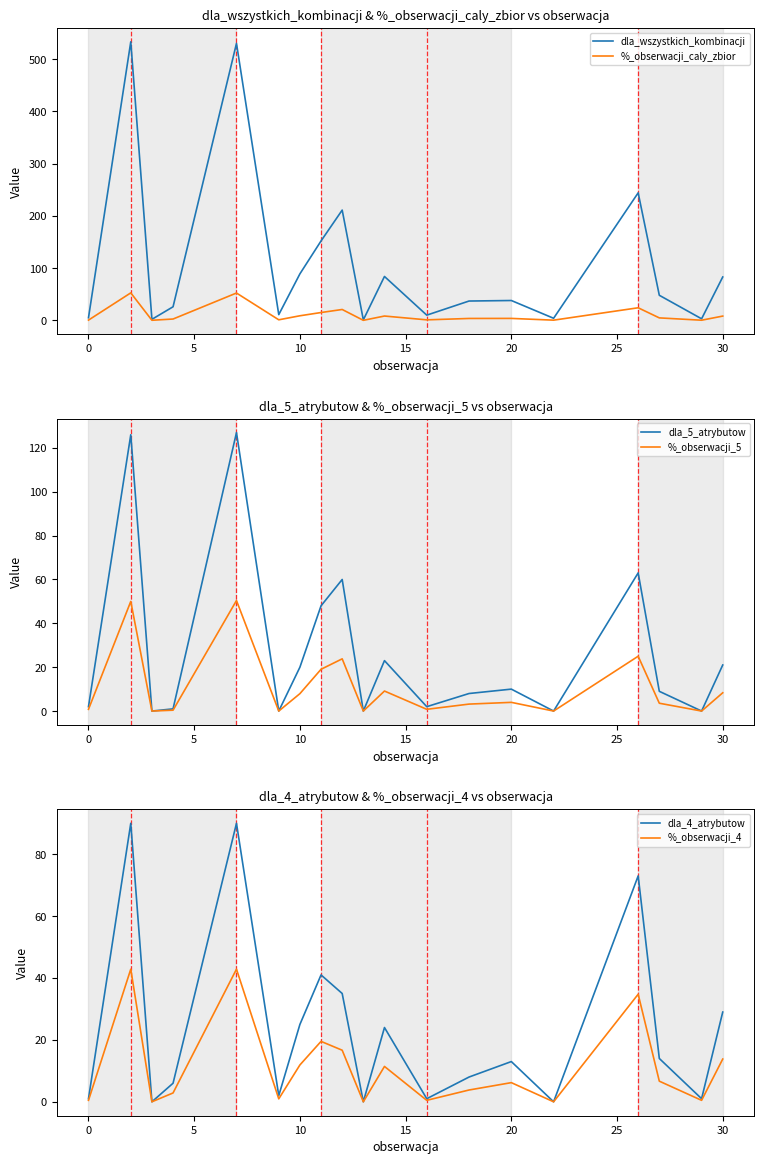

Reading right to left, list all the values displayed in this chart.

dla_wszystkich_kombinacji: 83.0	3.0	48.0	244.0	4.0	38.0	37.0	10.0	84.0	1.0	211.0	152.0	89.0	11.0	530.0	26.0	2.0	533.0	5.0
%_obserwacji_caly_zbior: 8.2	0.3	4.7	24.1	0.4	3.8	3.7	1.0	8.3	0.1	20.8	15.0	8.8	1.1	52.3	2.6	0.2	52.6	0.5
dla_5_atrybutow: 21.0	0.0	9.0	63.0	0.0	10.0	8.0	2.0	23.0	0.0	60.0	48.0	20.0	0.0	127.0	1.0	0.0	126.0	2.0
%_obserwacji_5: 8.3	0.0	3.6	25.0	0.0	4.0	3.2	0.8	9.1	0.0	23.8	19.0	7.9	0.0	50.4	0.4	0.0	50.0	0.8
dla_4_atrybutow: 29.0	1.0	14.0	73.0	0.0	13.0	8.0	1.0	24.0	0.0	35.0	41.0	25.0	2.0	90.0	6.0	0.0	90.0	1.0
%_obserwacji_4: 13.8	0.5	6.7	34.8	0.0	6.2	3.8	0.5	11.4	0.0	16.7	19.5	11.9	1.0	42.9	2.9	0.0	42.9	0.5